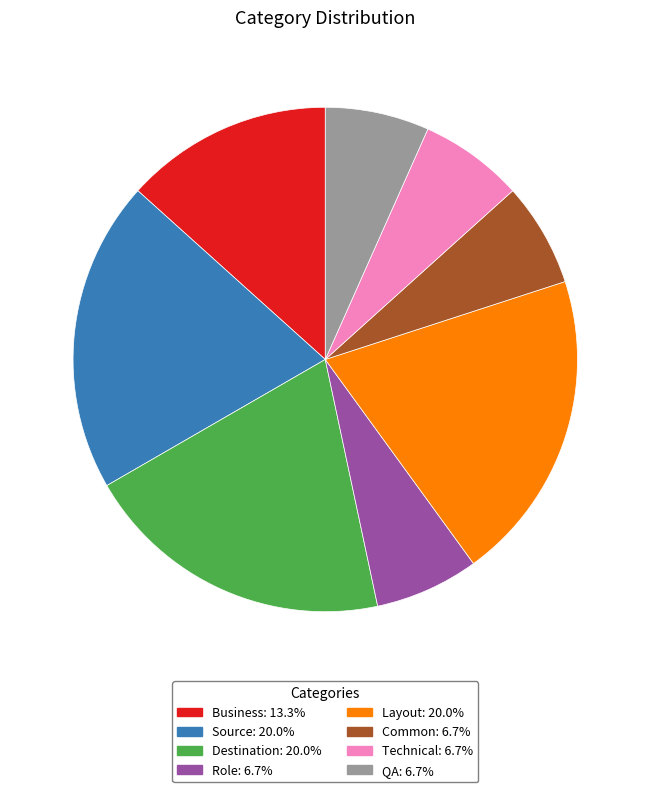

Which has a higher value, Destination or Technical?

Destination